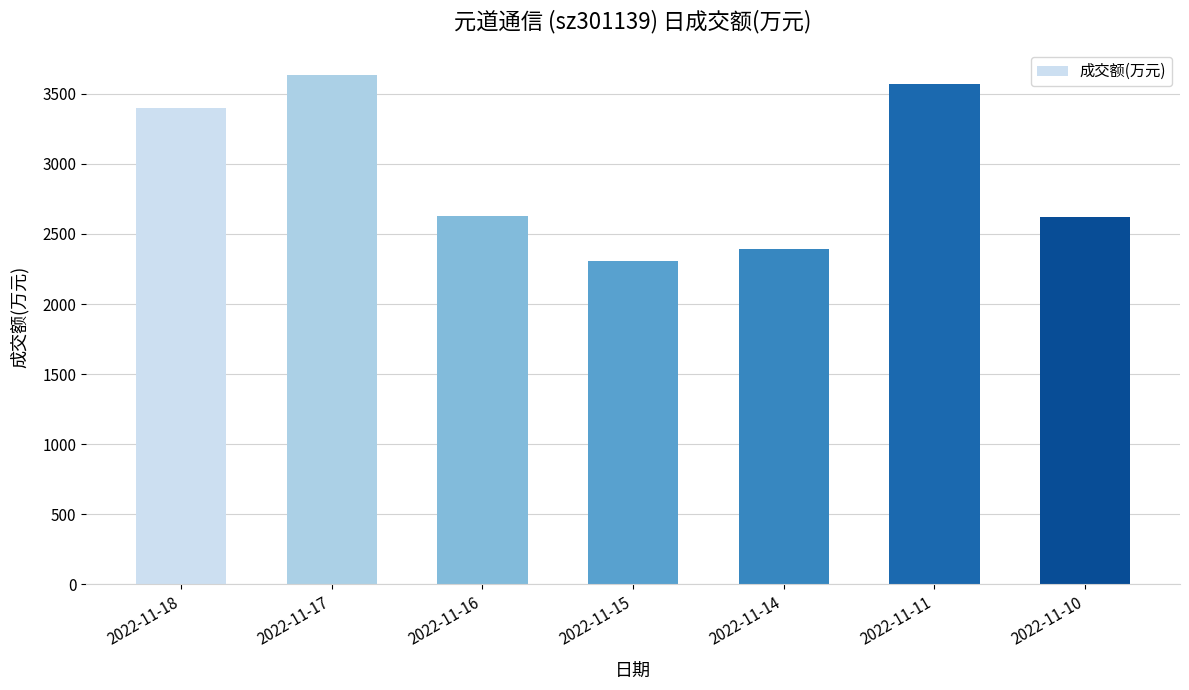

The value at 2022-11-17 is 5905. True or false?

False